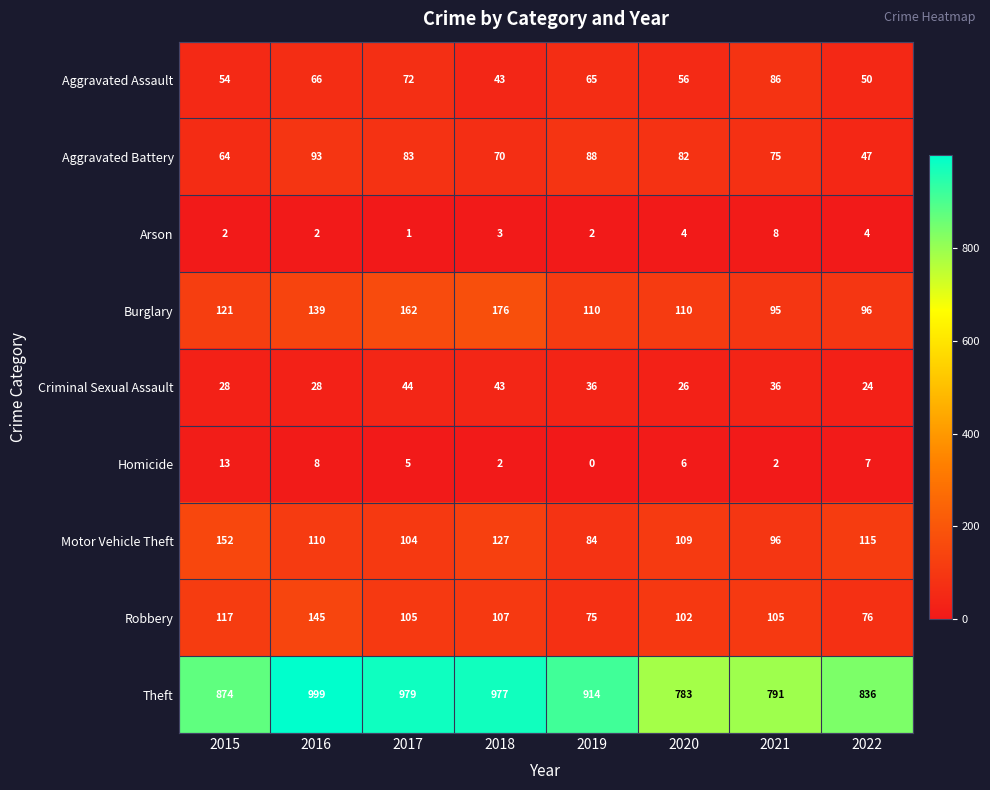

The Theft series shows 914 at 2019. True or false?

True